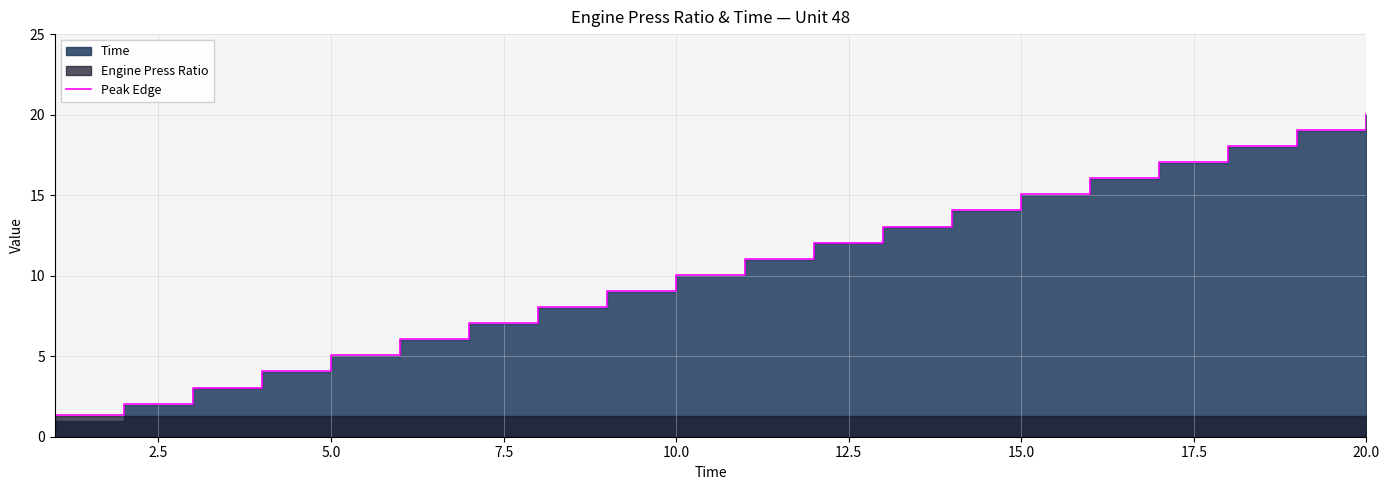

True or false: the data has more than 0 interior local peaks.

False